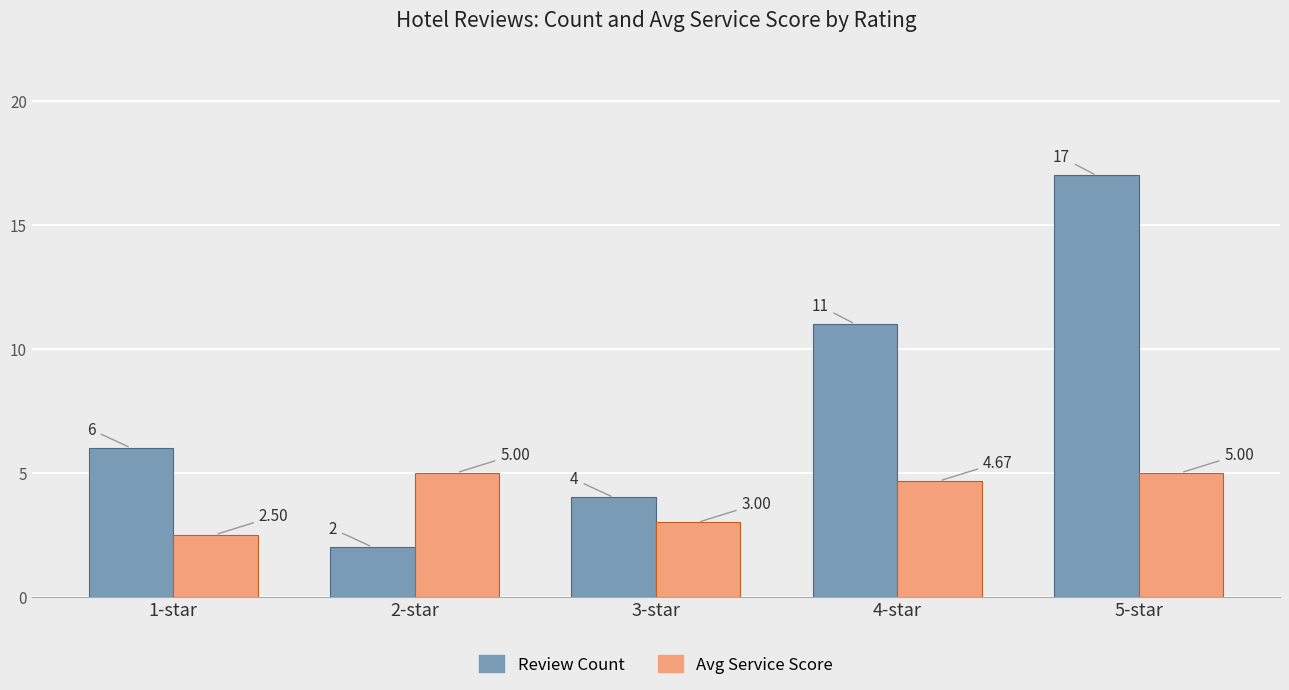

What is the difference between the second highest and second lowest values in the Review Count series?

7.0